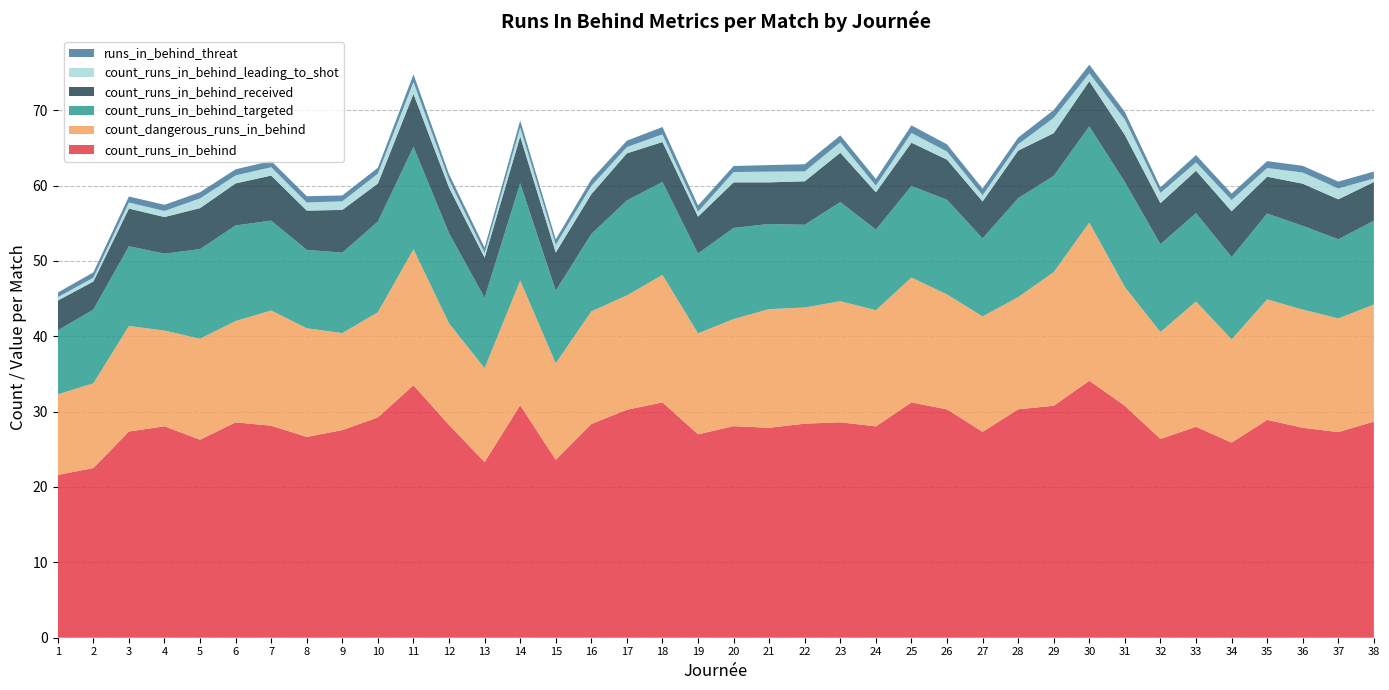

Reading right to left, what are all the values shown in this chart?

count_runs_in_behind_per_match: 38=28.7	37=27.3	36=27.9	35=28.9	34=25.9	33=28.0	32=26.4	31=30.8	30=34.1	29=30.8	28=30.3	27=27.3	26=30.3	25=31.2	24=28.0	23=28.6	22=28.4	21=27.9	20=28.1	19=27.0	18=31.2	17=30.2	16=28.4	15=23.6	14=30.9	13=23.3	12=28.2	11=33.5	10=29.2	9=27.6	8=26.6	7=28.1	6=28.6	5=26.3	4=28.1	3=27.4	2=22.5	1=21.6
count_dangerous_runs_in_behind_per_match: 38=15.5	37=15.1	36=15.7	35=16.0	34=13.7	33=16.6	32=14.2	31=15.8	30=21.0	29=17.7	28=14.9	27=15.3	26=15.2	25=16.6	24=15.4	23=16.1	22=15.4	21=15.7	20=14.2	19=13.4	18=16.9	17=15.2	16=14.9	15=12.8	14=16.5	13=12.4	12=13.5	11=18.0	10=13.9	9=12.9	8=14.4	7=15.3	6=13.4	5=13.4	4=12.7	3=14.0	2=11.2	1=10.7
count_runs_in_behind_targeted_per_match: 38=11.1	37=10.5	36=11.1	35=11.4	34=10.9	33=11.7	32=11.7	31=13.9	30=12.8	29=12.8	28=13.1	27=10.3	26=12.6	25=12.2	24=10.7	23=13.2	22=11.0	21=11.3	20=12.1	19=10.6	18=12.3	17=12.6	16=10.3	15=9.6	14=12.9	13=9.3	12=12.0	11=13.6	10=12.0	9=10.7	8=10.4	7=11.9	6=12.7	5=11.9	4=10.2	3=10.6	2=9.8	1=8.5
count_runs_in_behind_received_per_match: 38=5.1	37=5.3	36=5.6	35=4.9	34=6.1	33=5.6	32=5.5	31=6.2	30=6.0	29=5.7	28=6.3	27=4.9	26=5.3	25=5.7	24=5.0	23=6.5	22=5.8	21=5.5	20=6.0	19=4.9	18=5.3	17=6.2	16=5.3	15=5.1	14=6.2	13=5.3	12=6.0	11=7.0	10=5.0	9=5.7	8=5.2	7=6.0	6=5.6	5=5.4	4=4.9	3=5.0	2=3.7	1=4.0
count_runs_in_behind_leading_to_shot_pe: 38=0.5	37=1.4	36=1.5	35=1.1	34=1.5	33=1.1	32=1.4	31=2.0	30=1.1	29=2.0	28=0.8	27=0.8	26=1.1	25=1.3	24=0.9	23=1.4	22=1.3	21=1.4	20=1.4	19=0.7	18=1.0	17=0.8	16=1.1	15=1.0	14=1.2	13=0.6	12=1.0	11=1.6	10=1.3	9=1.1	8=1.1	7=1.1	6=1.1	5=1.3	4=0.8	3=0.8	2=0.5	1=0.5
runs_in_behind_threat_per_match: 38=0.9	37=0.9	36=0.9	35=0.9	34=0.9	33=1.0	32=0.8	31=1.0	30=1.1	29=1.0	28=0.9	27=0.9	26=1.0	25=1.0	24=0.9	23=0.9	22=0.9	21=0.9	20=0.8	19=0.8	18=1.0	17=0.8	16=0.9	15=0.7	14=0.9	13=0.7	12=0.8	11=1.0	10=0.8	9=0.8	8=0.8	7=0.8	6=0.8	5=0.8	4=0.8	3=0.8	2=0.7	1=0.6